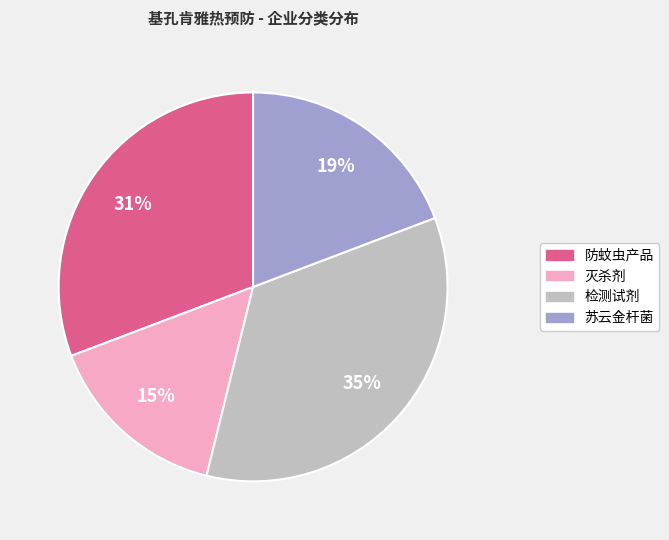

To the nearest percent, what is the average slice percentage?

25%